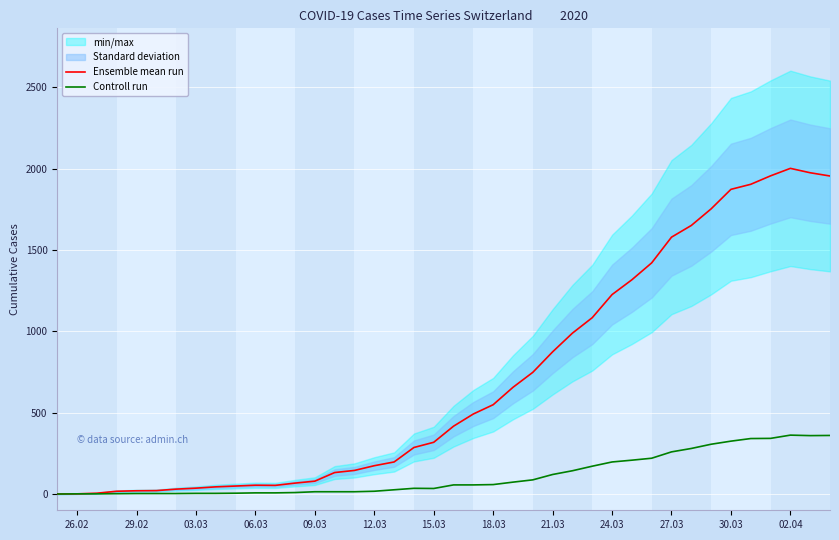

True or false: Ensemble mean run and Controll run cross at least once.

False